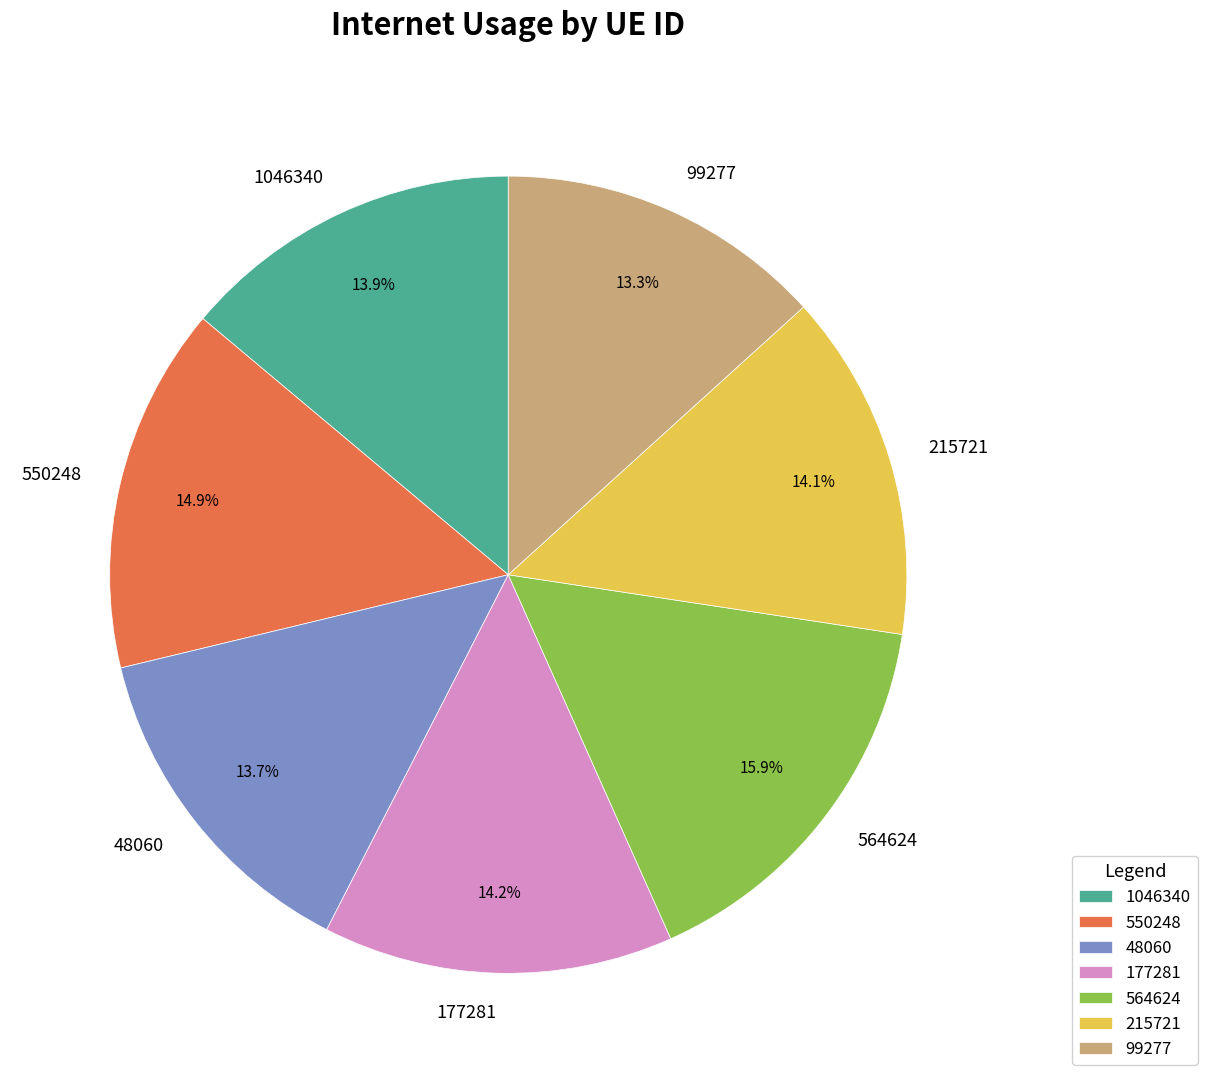

How much of the chart is everything except 99277?

86.7%